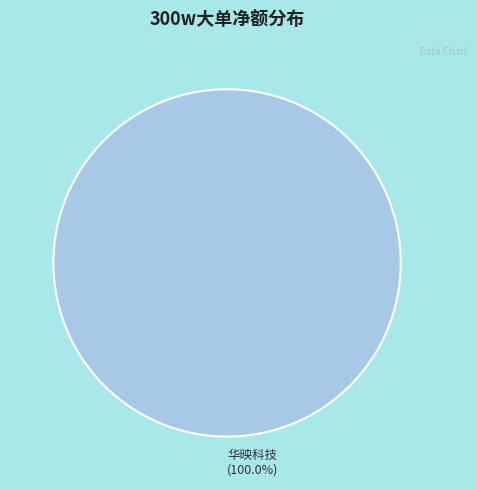

Rank the categories by value from lowest to highest.

华映科技 (100.0%)